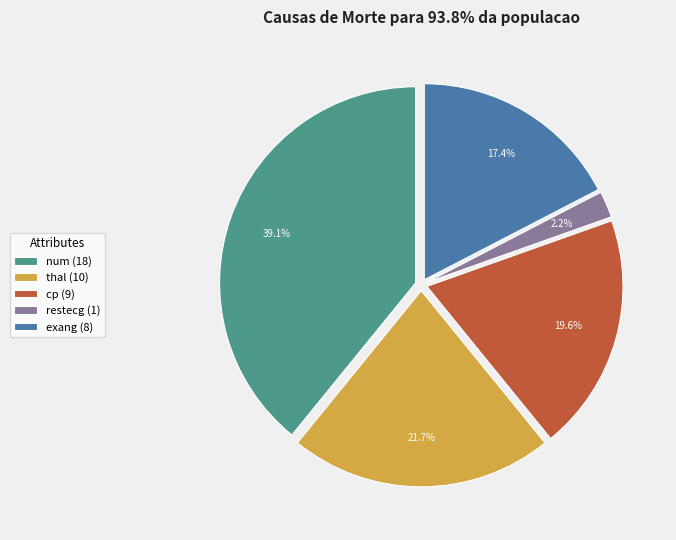

Is there a majority slice in this chart?

No